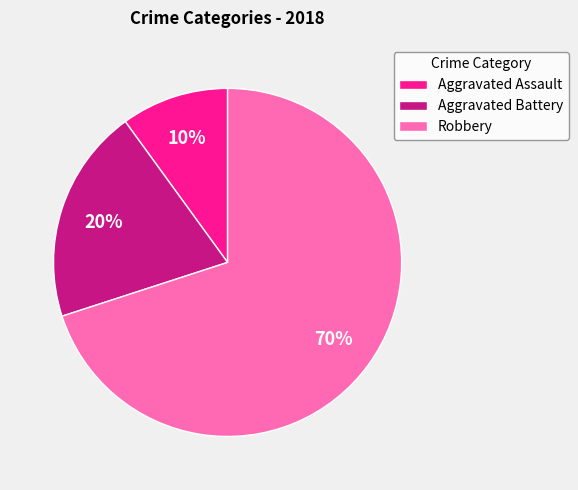

To the nearest percent, what percentage of the pie is Aggravated Assault?

10%